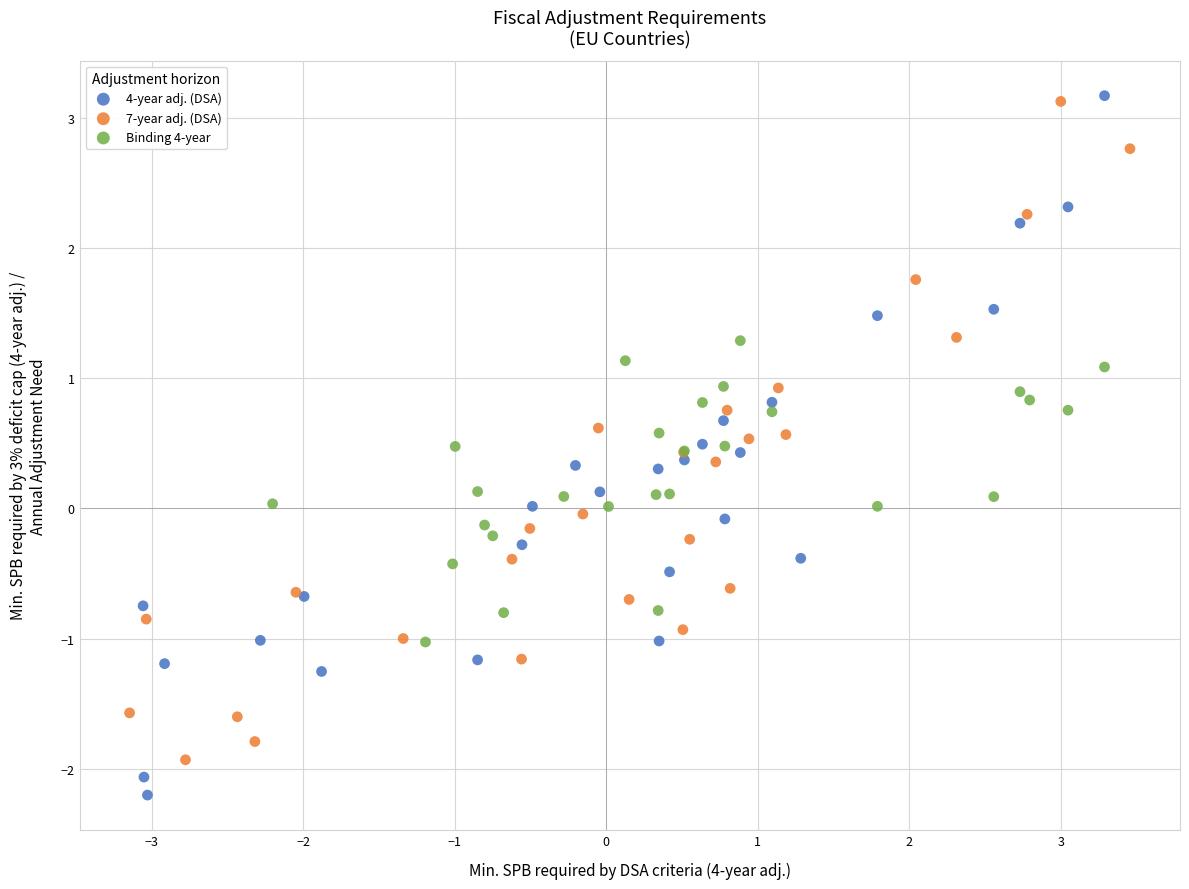

Which series has the widest spread of Y values?

4-year adj. (DSA)